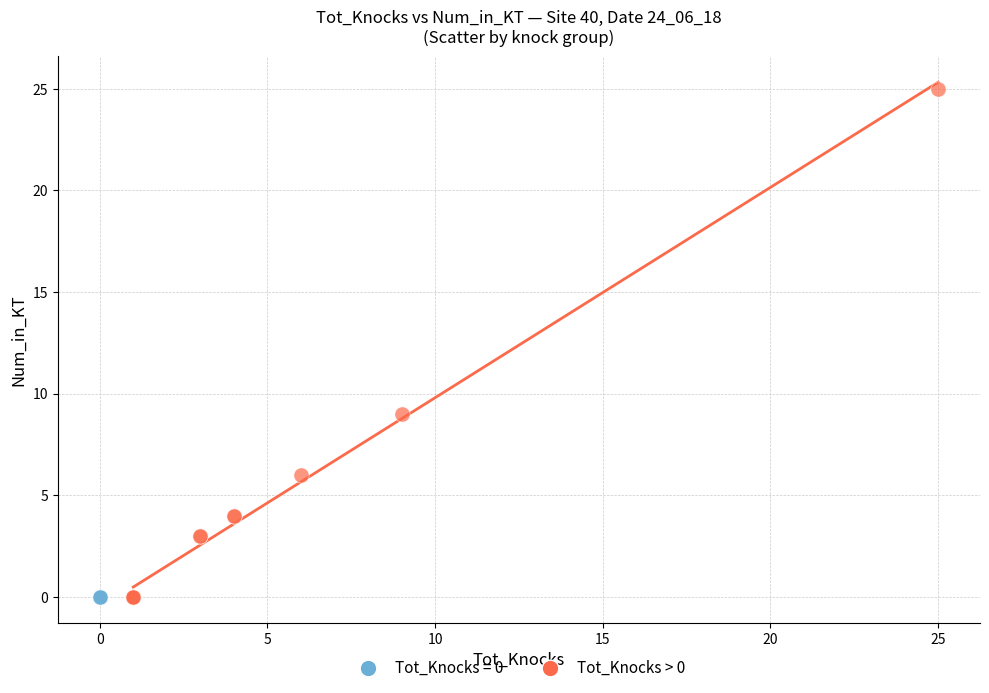

Which series contains the highest Y value?

Tot_Knocks > 0